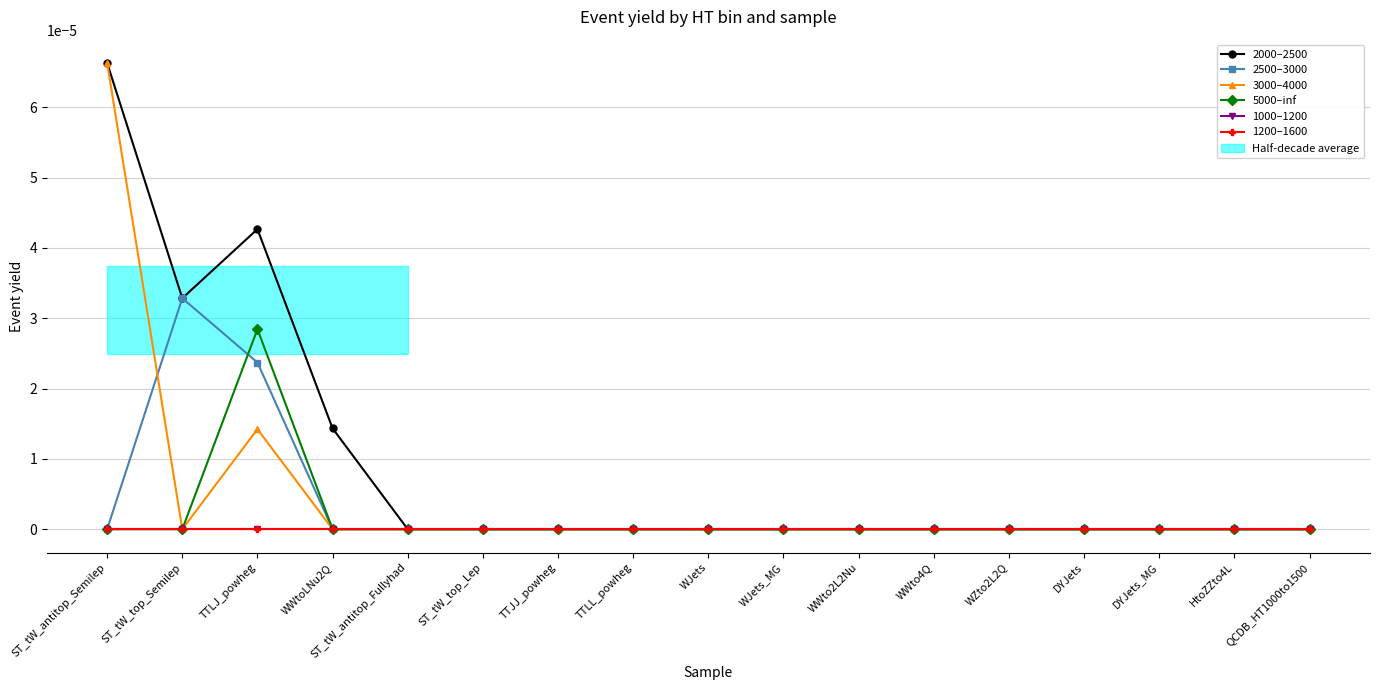

Is it true that 1200–1600 equals 0.0 at WZto2L2Q?

True